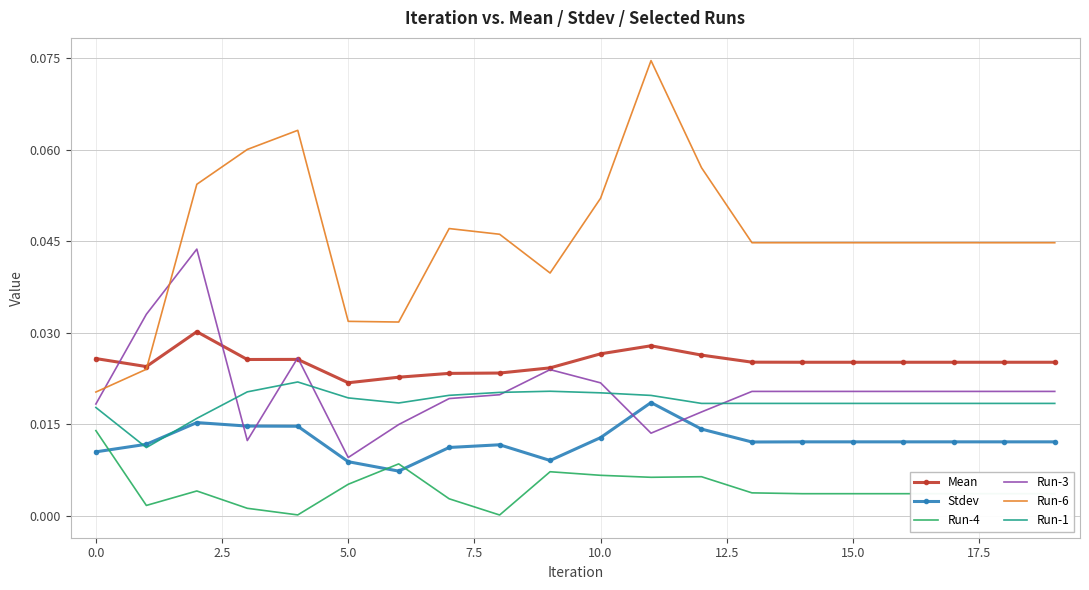

True or false: Mean and Stdev cross at least once.

False